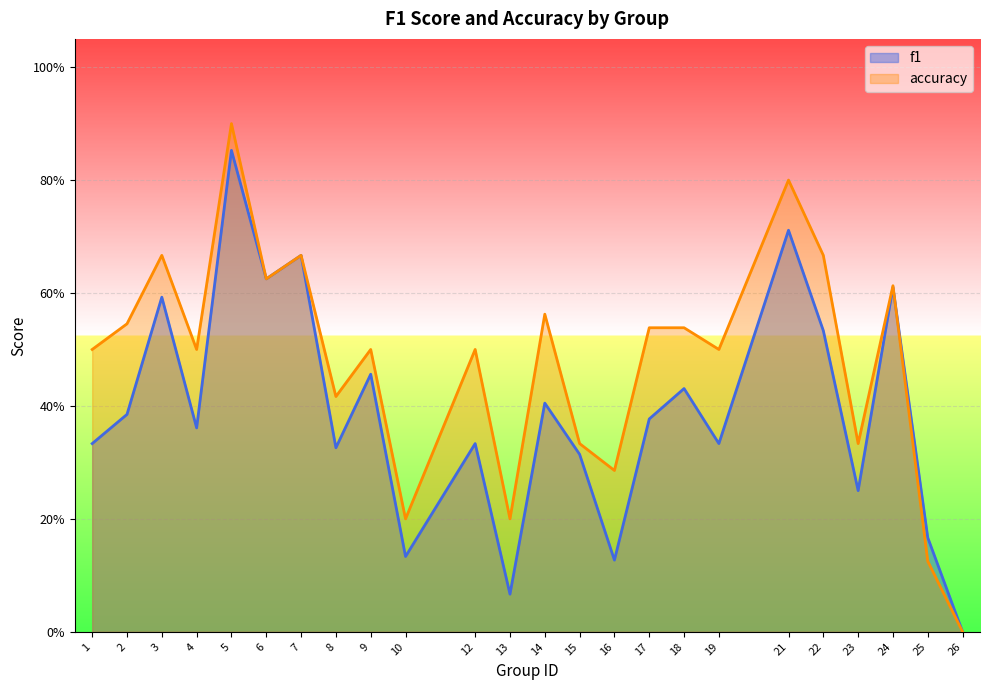

At 26, list the series in order from largest to smallest.

f1, accuracy